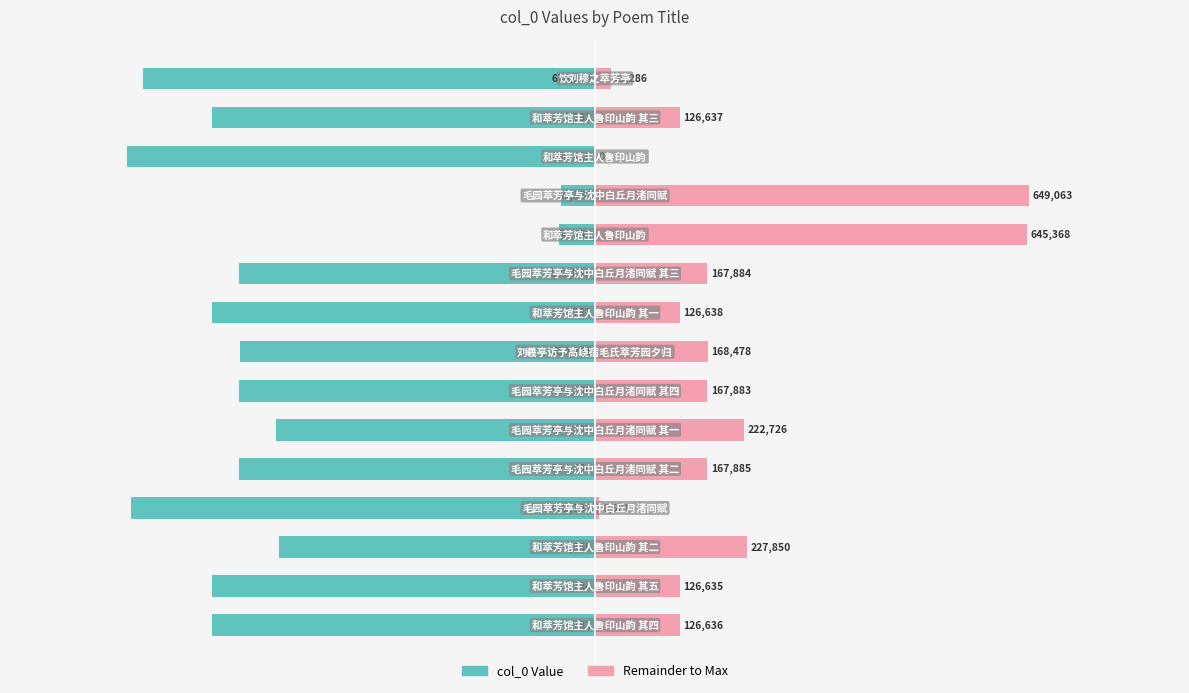

Which series has the widest spread of values?

col_0 Value